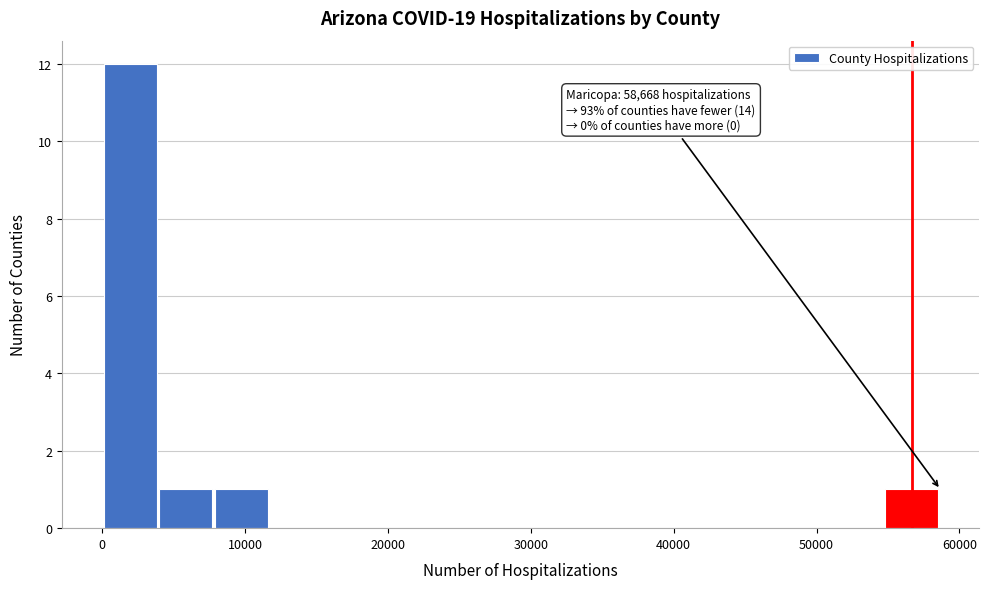

Read against the x-axis, roughly where is the centre of the tallest bar?

2000